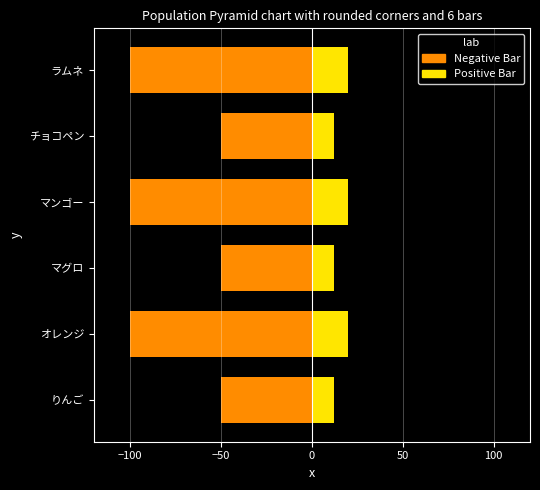

What is the minimum value shown in the chart?

-100